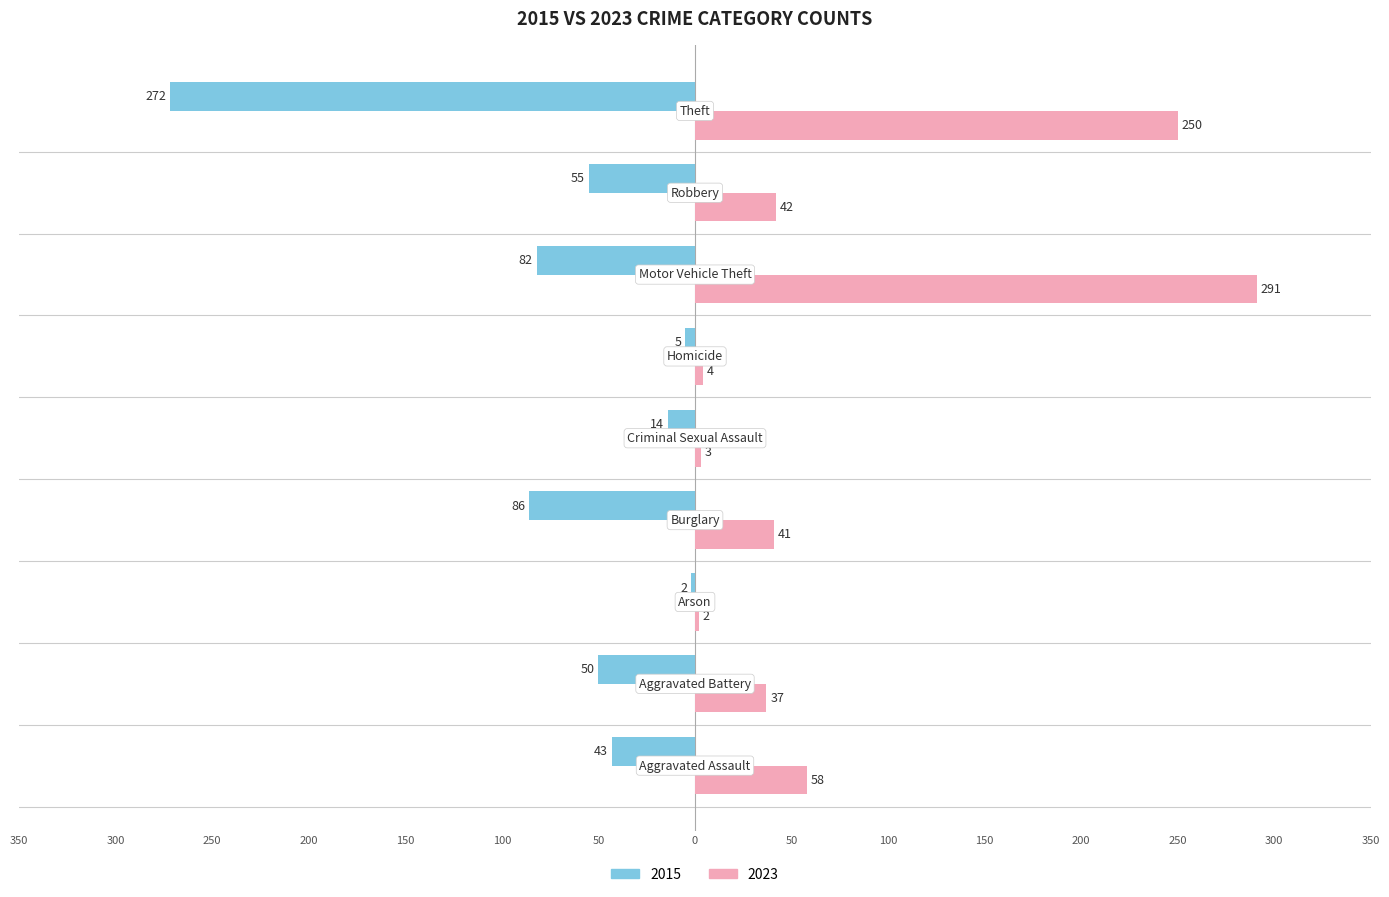

What are all the series names shown in the legend?

2015, 2023